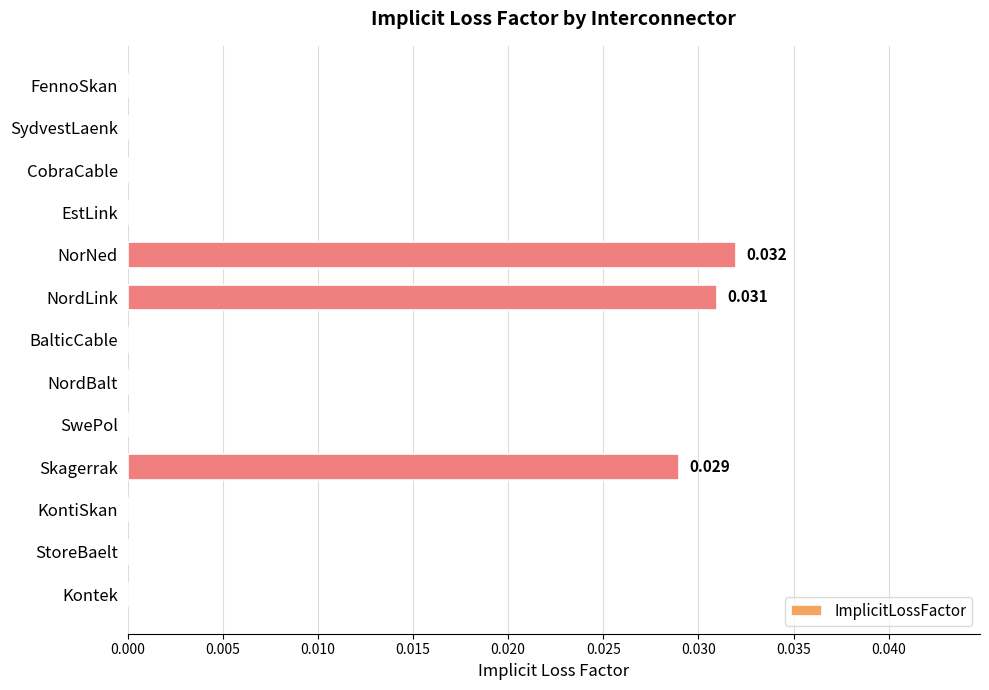

Between NordLink and Skagerrak, which is larger?

NordLink